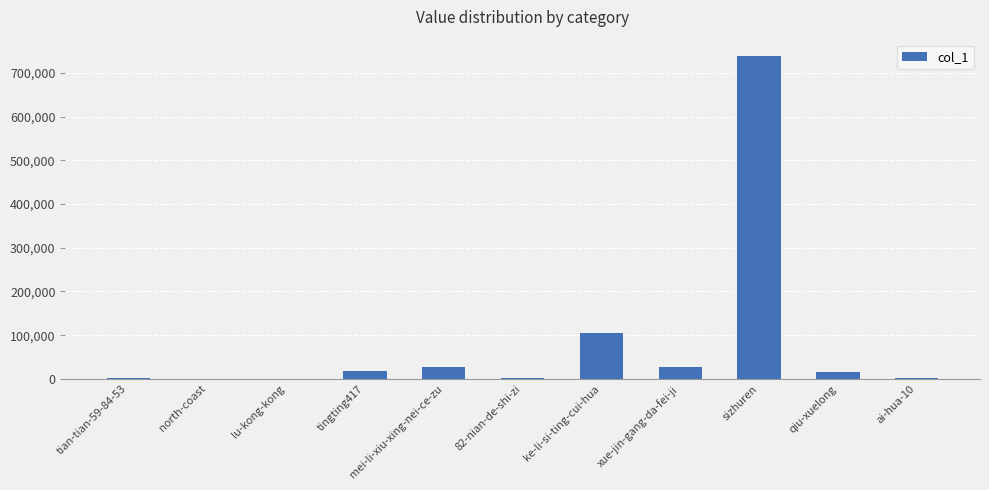

True or false: the data shows 31387 at ke-li-si-ting-cui-hua.

False